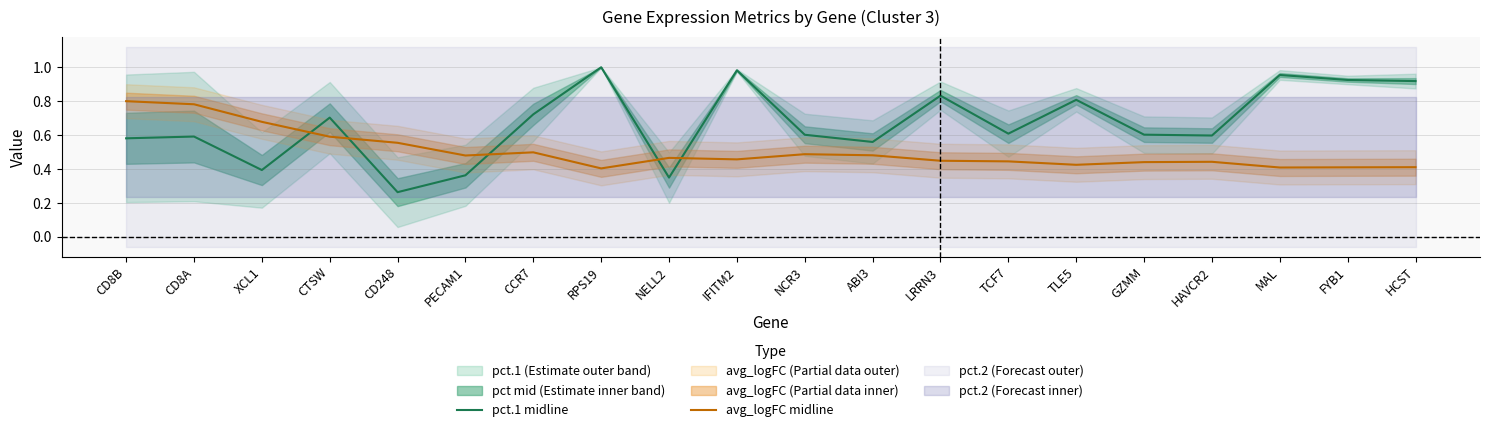

What is the label of the 17th point from the right?

CTSW